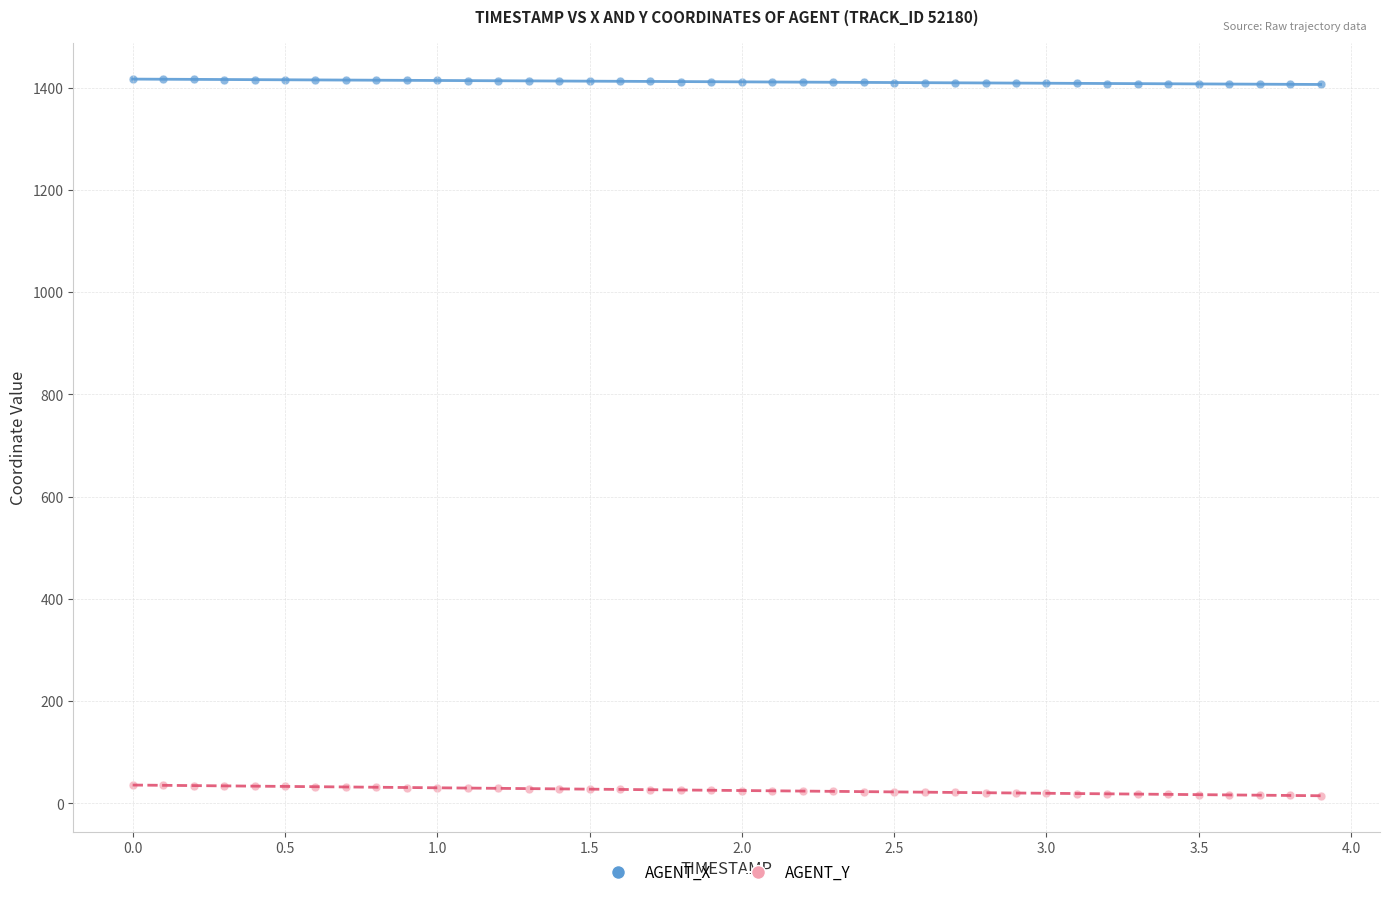

Which series reaches the maximum Y coordinate?

AGENT_X